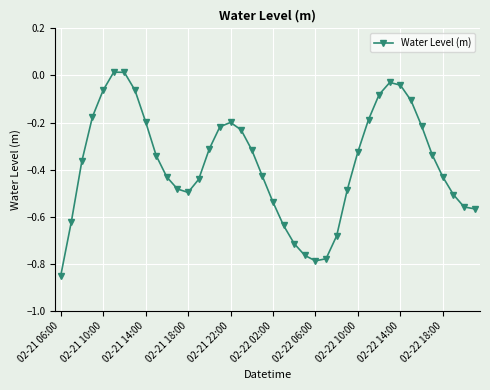

What is the sum of all values?

-15.0